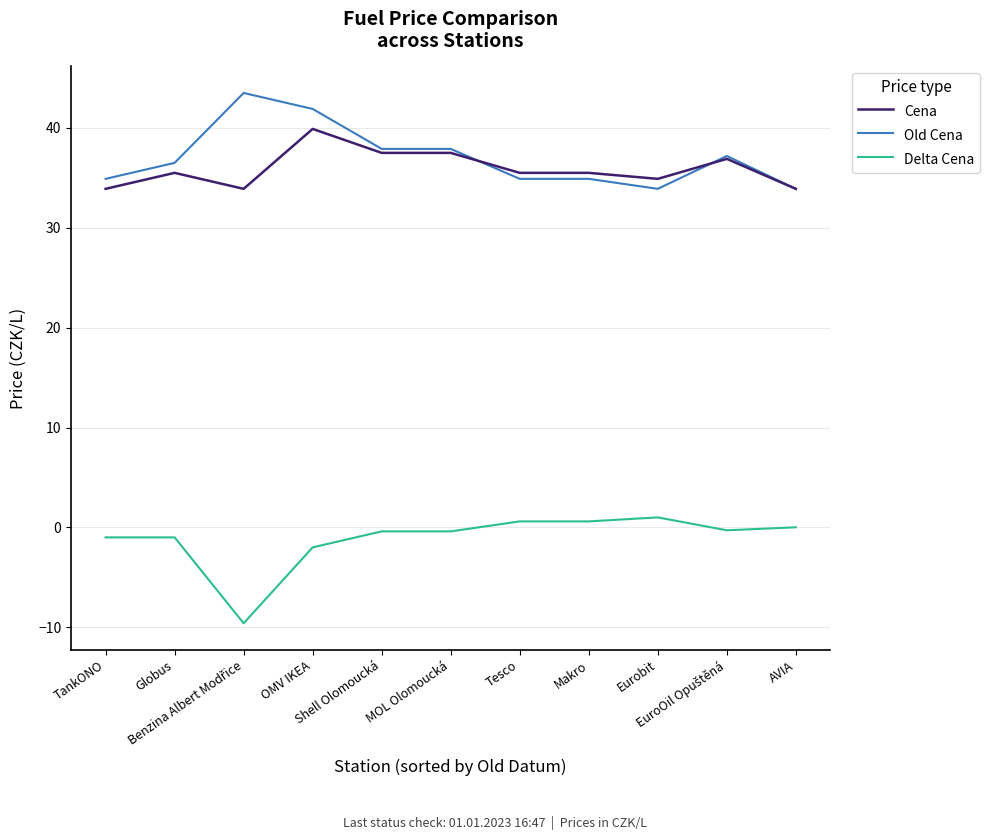

True or false: Delta Cena and Cena intersect in this chart.

False